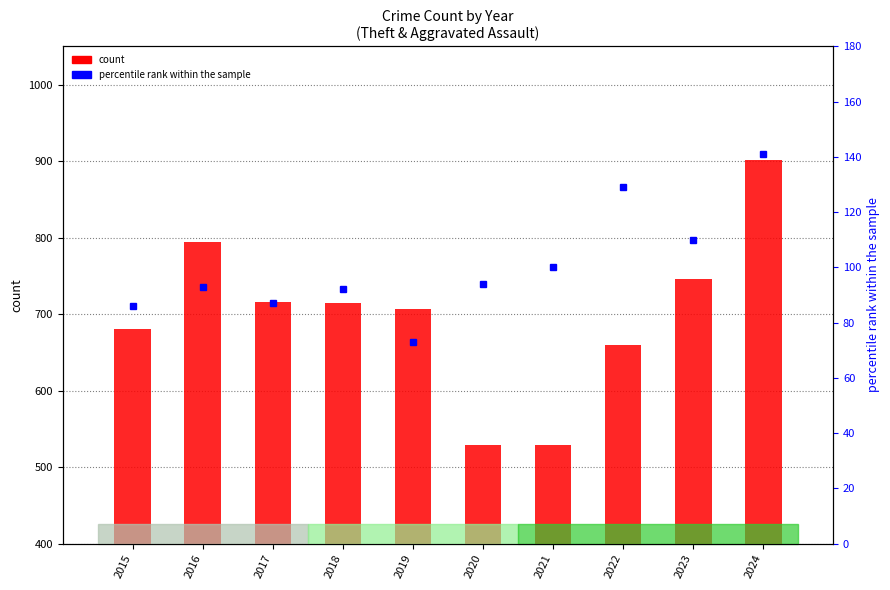

Reading left to right, transcribe all the data shown in this chart.

count (Theft): 2015=681	2016=794	2017=716	2018=715	2019=707	2020=529	2021=529	2022=659	2023=746	2024=902
percentile rank within the sample (Aggravated Assault): 2015=86	2016=93	2017=87	2018=92	2019=73	2020=94	2021=100	2022=129	2023=110	2024=141